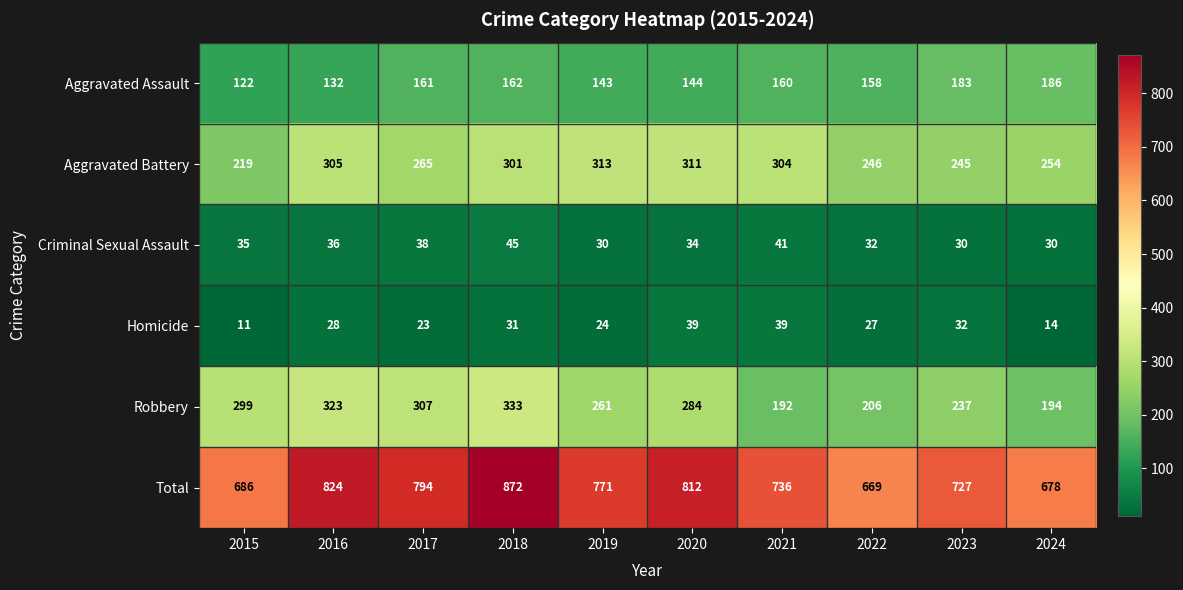

What is the difference between the maximum and minimum values in the Homicide series?

28